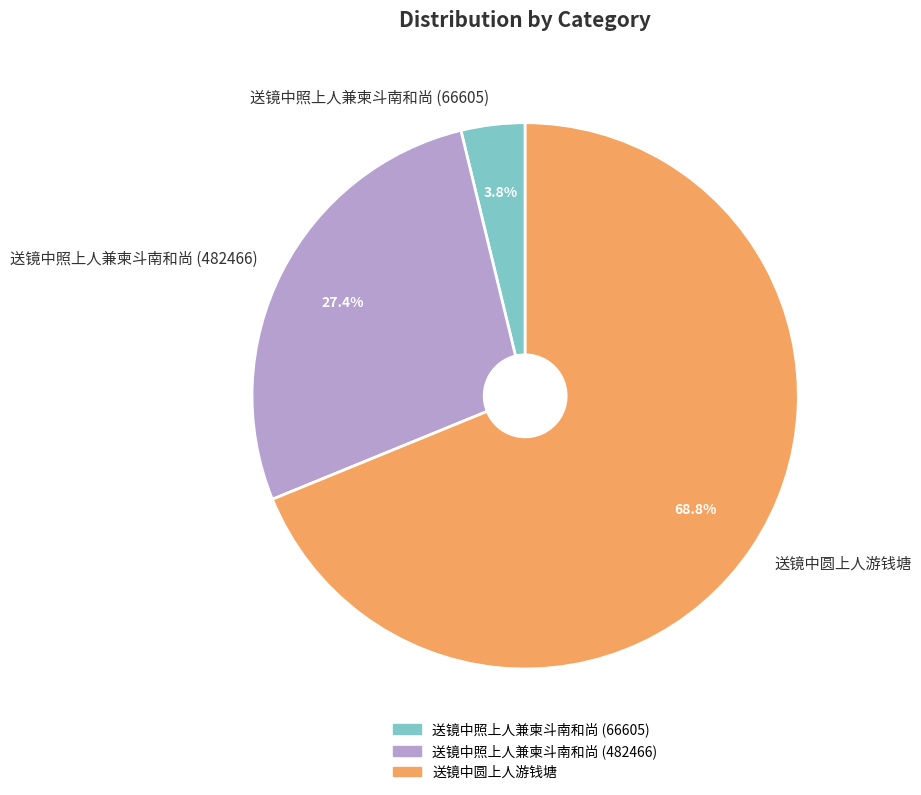

To the nearest percent, what is the difference between the largest and smallest slice percentages?

65%